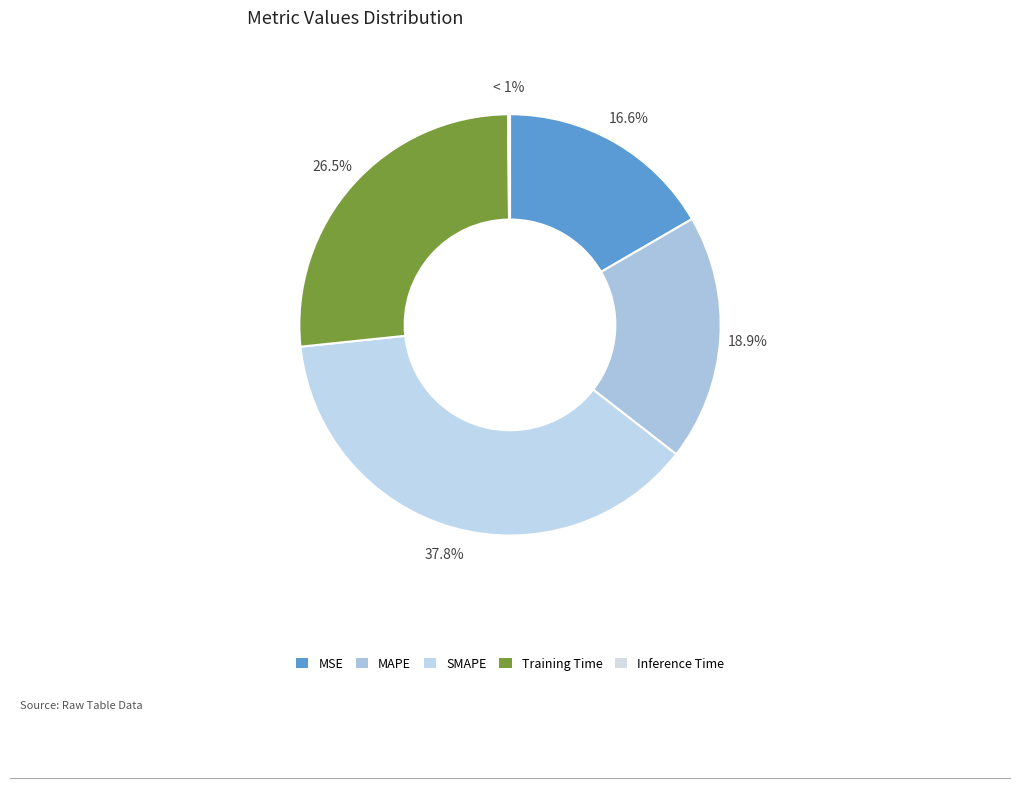

How many segments does this pie chart have?

5